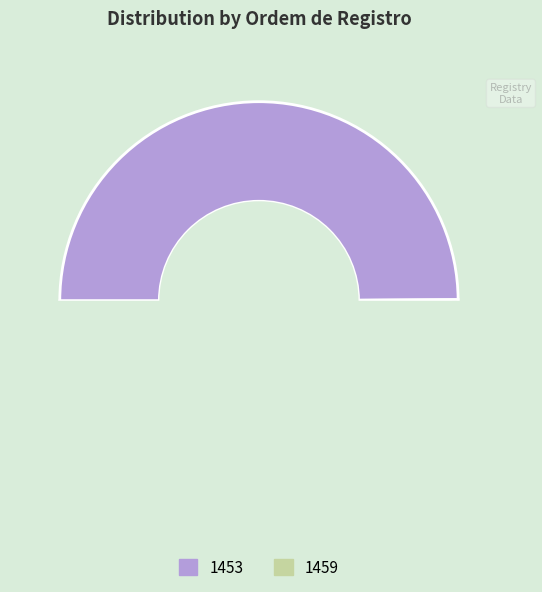

Combined, do 1459 and 1453 account for over 50%?

Yes